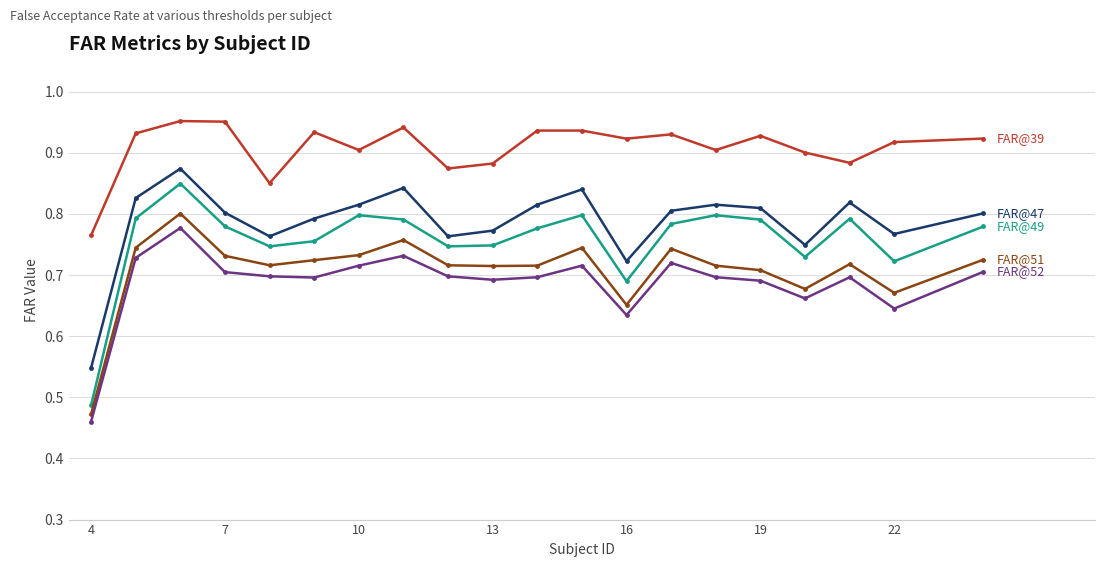

Which label corresponds to the smallest value in the chart?

4